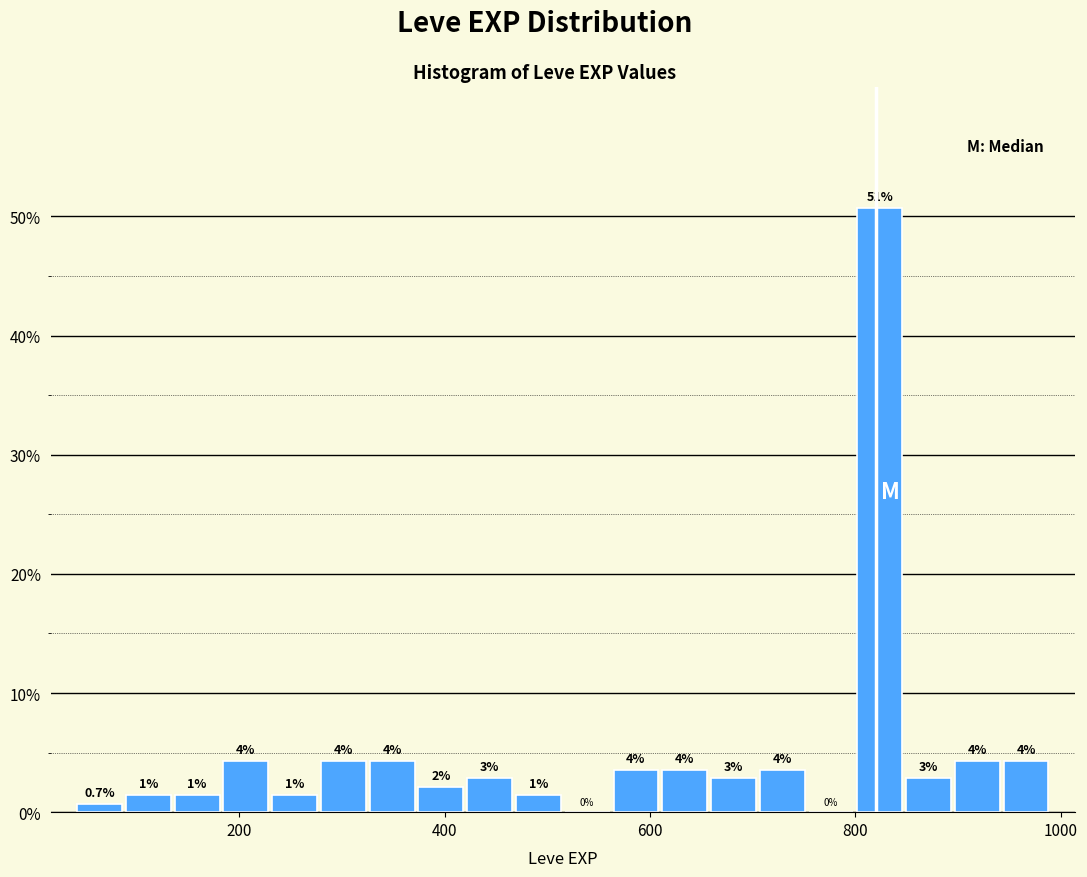

Read against the x-axis, roughly where is the centre of the tallest bar?

820